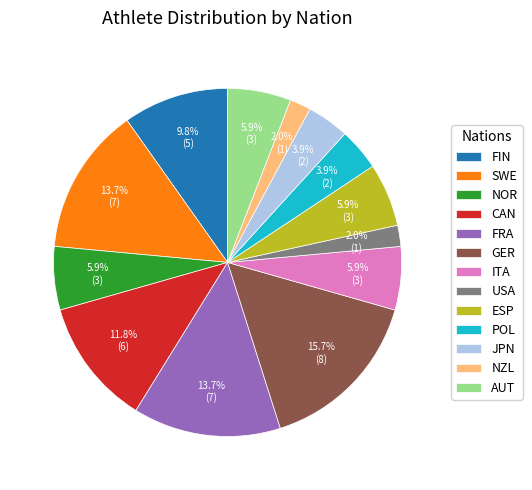

What is the ratio of the value at NOR to the value at FRA?

0.4